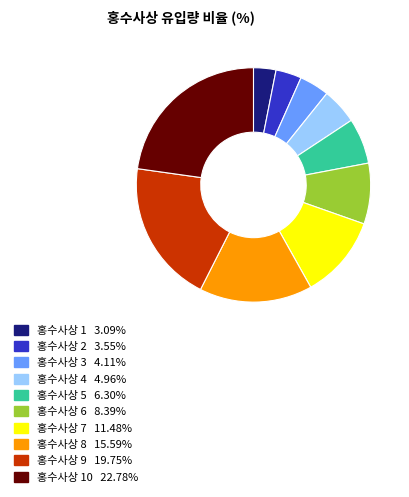

Count the number of slices in the pie.

10